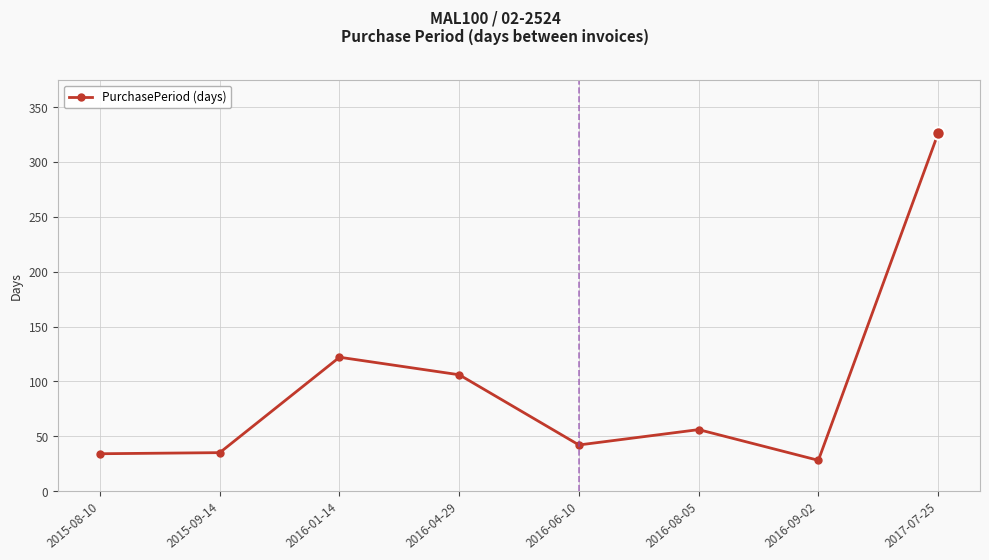

Which has a higher value, 2015-08-10 or 2016-08-05?

2016-08-05